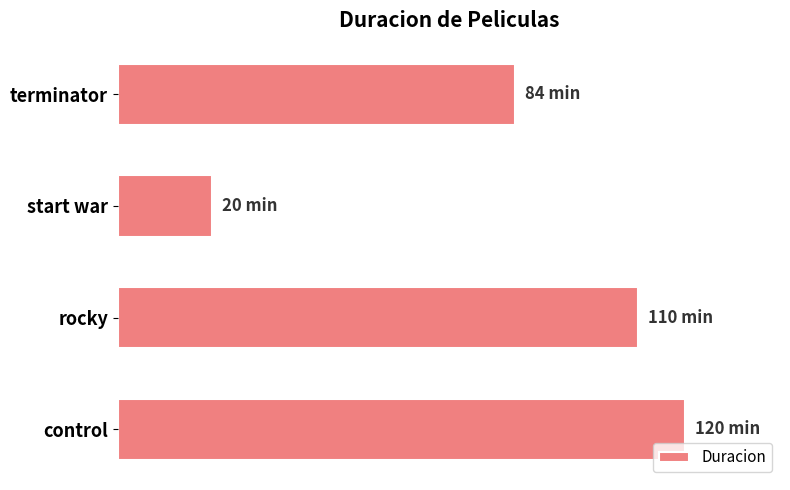

How many distinct data groups are displayed?

1